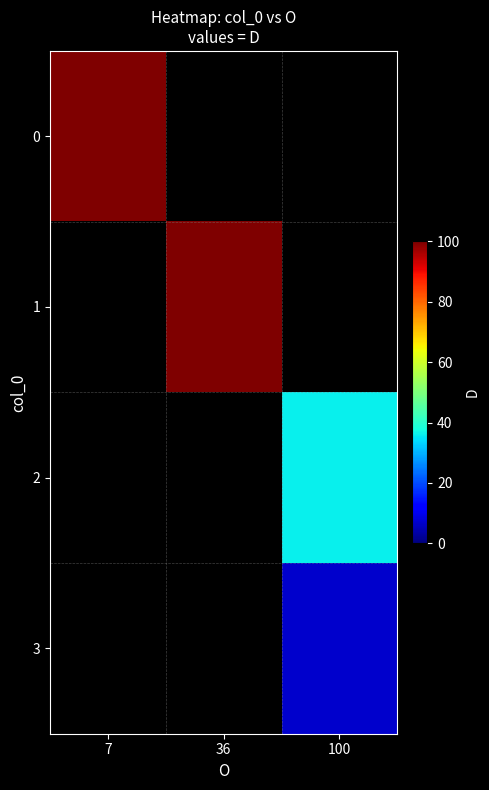

List the series in order of their overall mean, lowest first.

0, 1, 2, 3